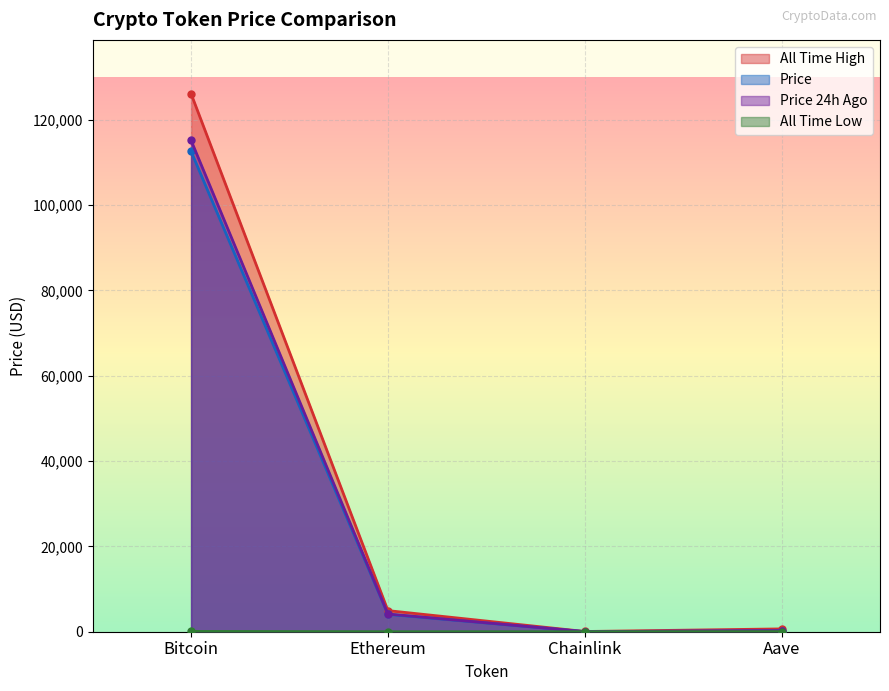

What is the label of the 3rd point from the right?

Ethereum